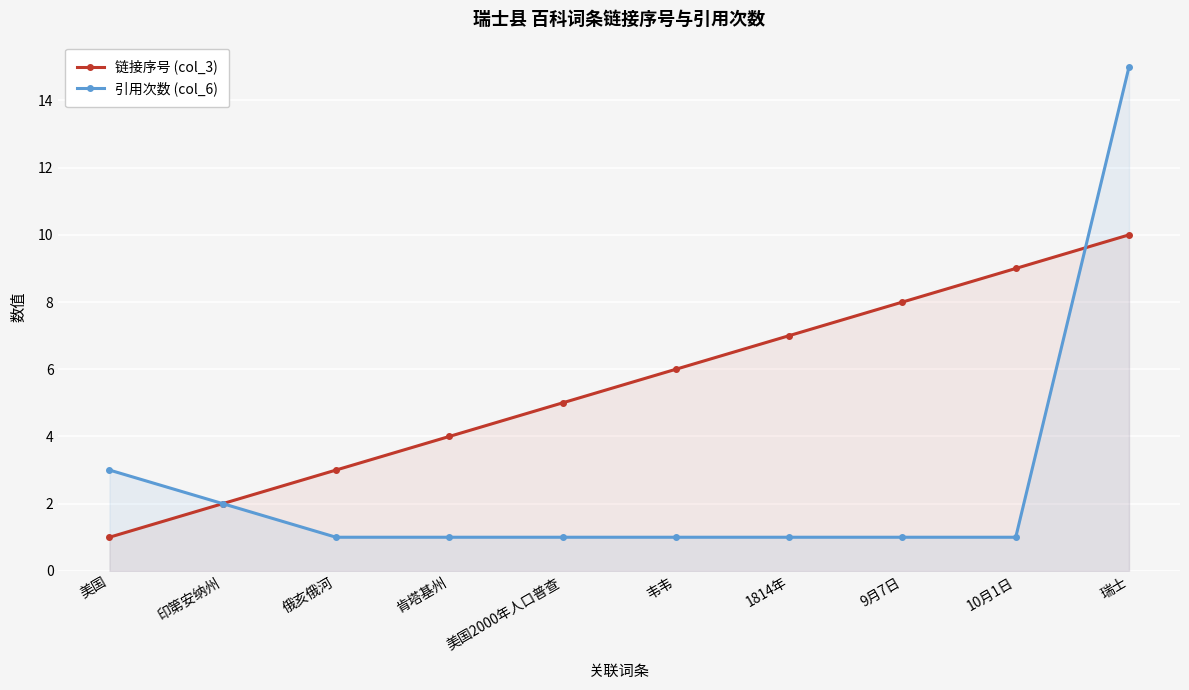

What is the difference between the 链接序号 (col_3) values at 印第安纳州 and 美国2000年人口普查?

3